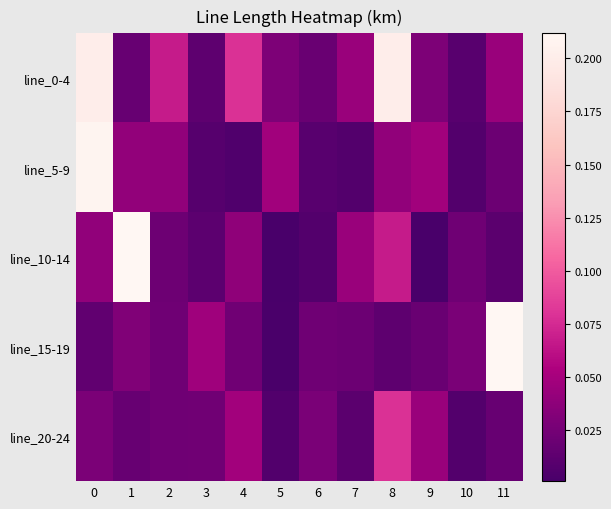

Which series has the widest spread of values?

line_10-14